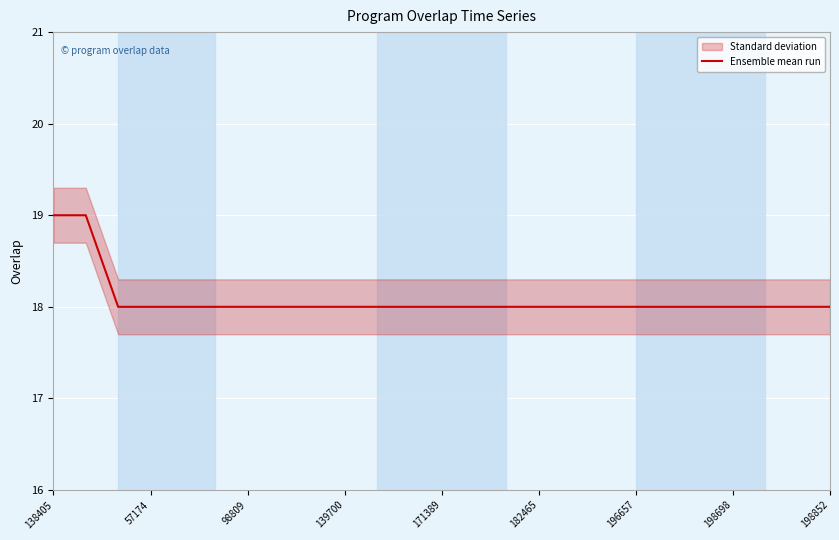

What is the minimum value for Ensemble mean run?

18